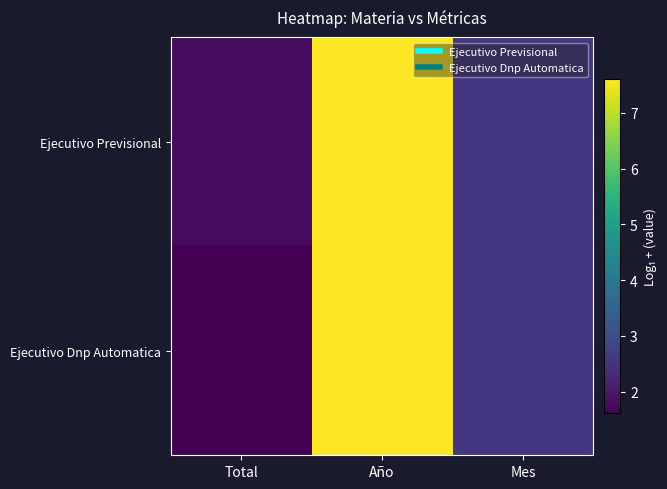

Reading left to right, extract all data points from this chart.

Ejecutivo Previsional: Total=1.8	Año=7.6	Mes=2.6
Ejecutivo Dnp Automatica: Total=1.6	Año=7.6	Mes=2.6